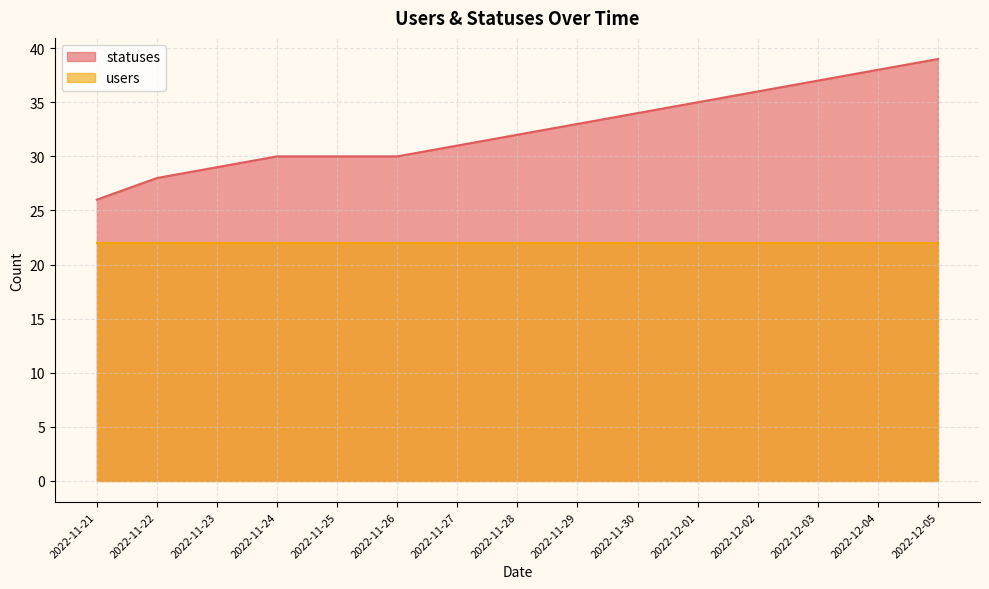

Which category has the highest value across all series?

2022-12-05